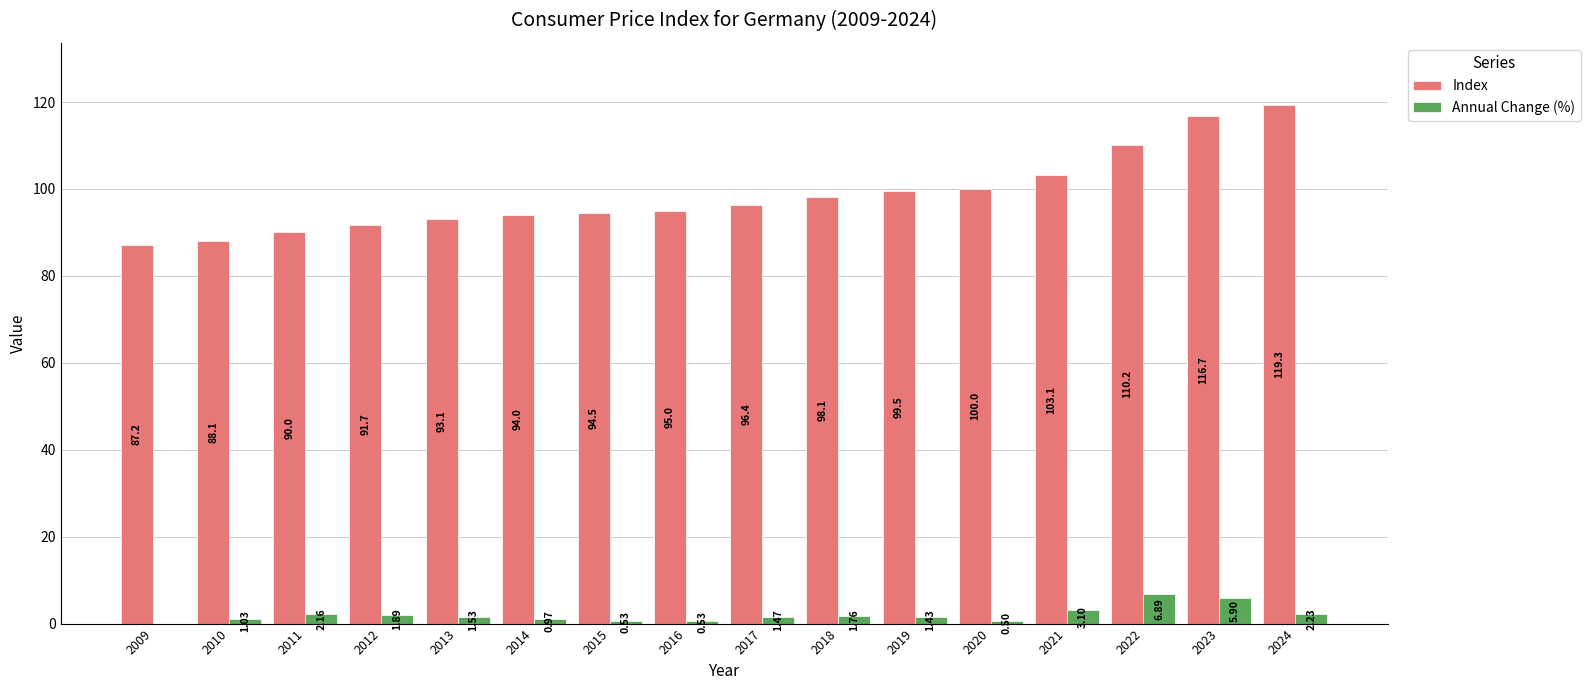

What is the sum of the Index values at 2014 and 2013?

187.1